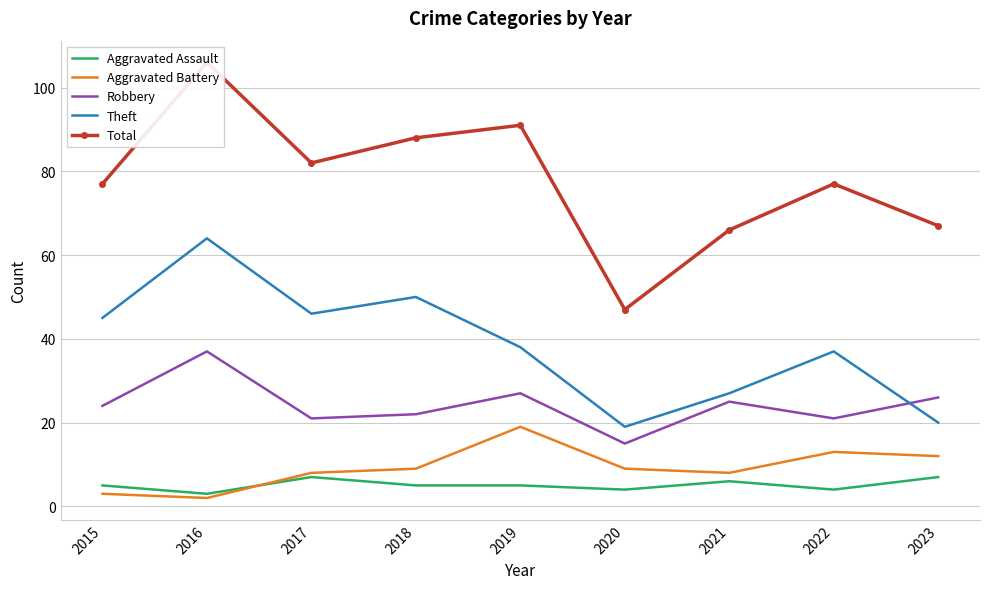

Rank the series by their maximum value, from lowest to highest.

Aggravated Assault, Aggravated Battery, Robbery, Theft, Total